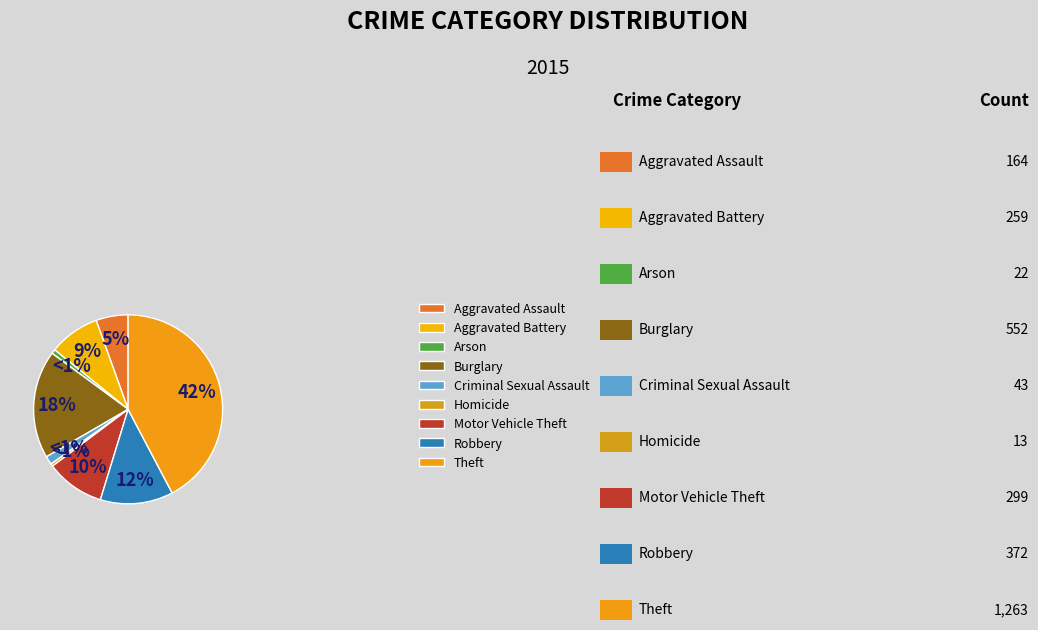

Do Arson and Aggravated Assault together represent more than half of the pie?

No